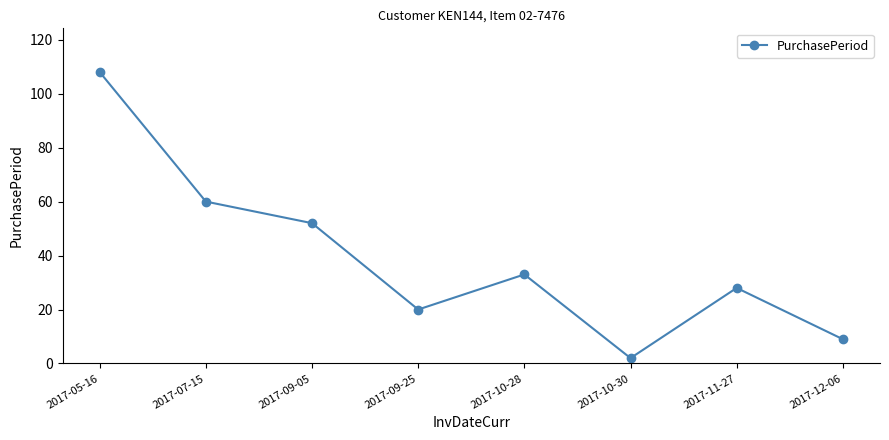

True or false: the data has more than 1 interior local peaks.

True